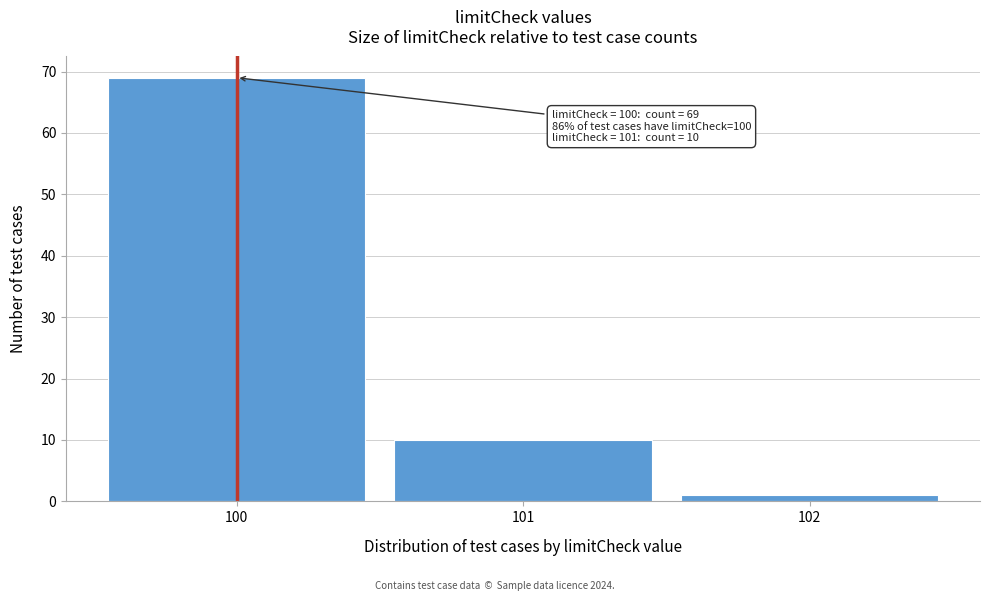

Which range on the x-axis has the tallest bar?

99.5 to 100.5